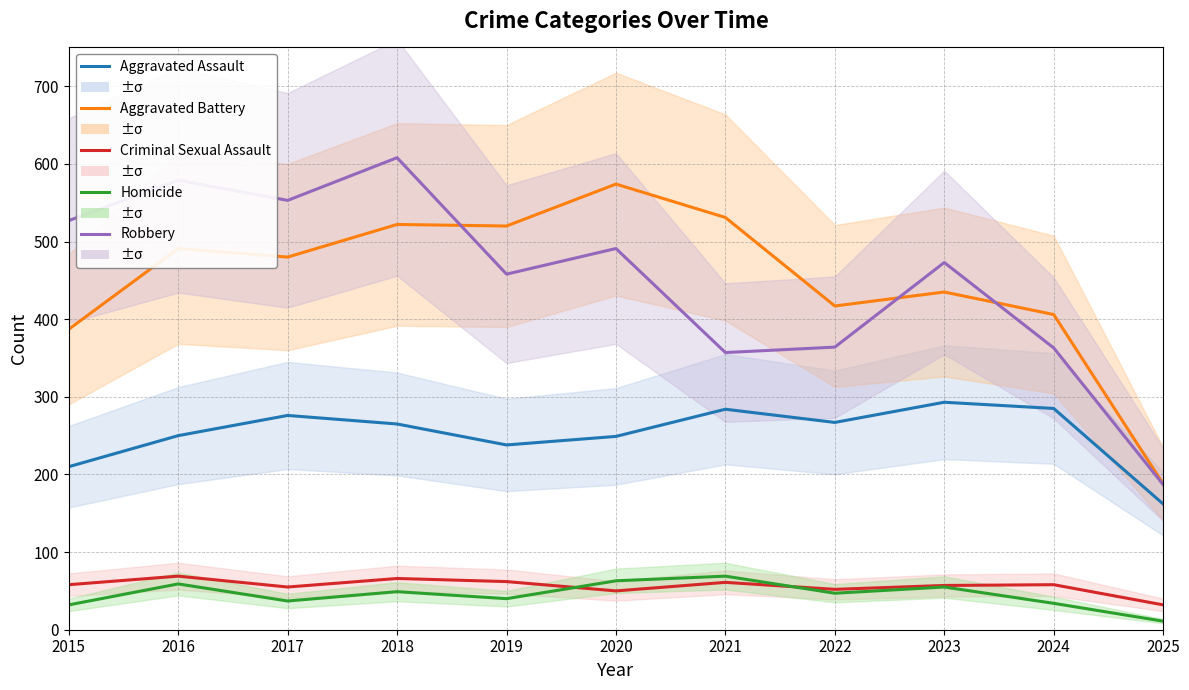

How many interior local valleys does the Homicide series have?

3